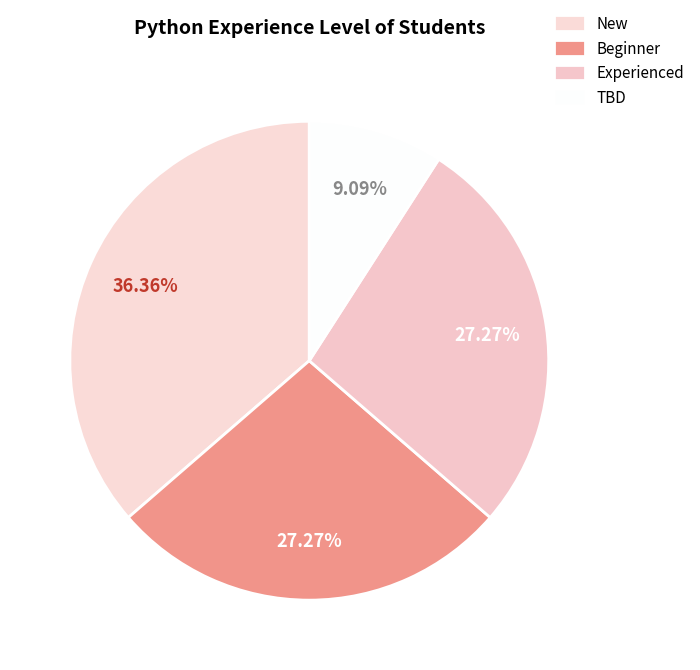

Does any single category account for the majority?

No